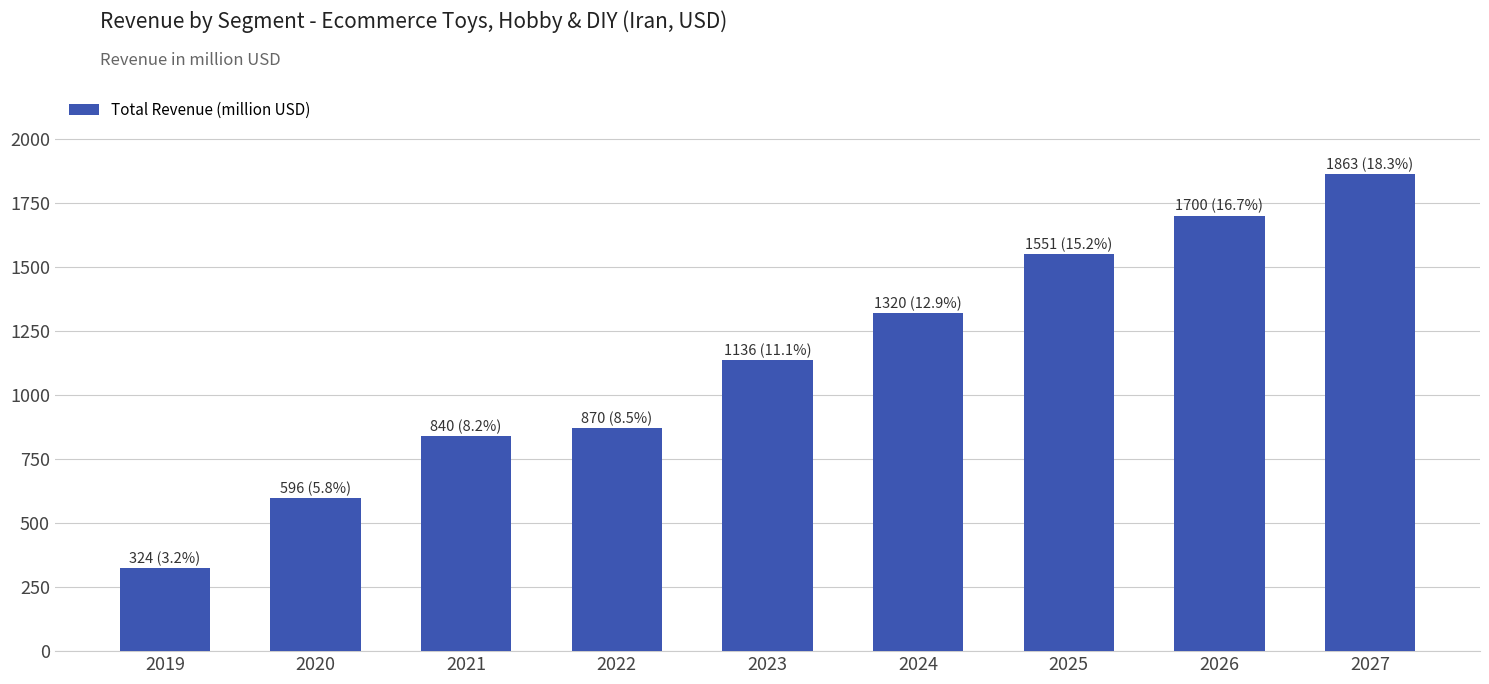

List the labels in order of value, smallest first.

2019, 2020, 2021, 2022, 2023, 2024, 2025, 2026, 2027